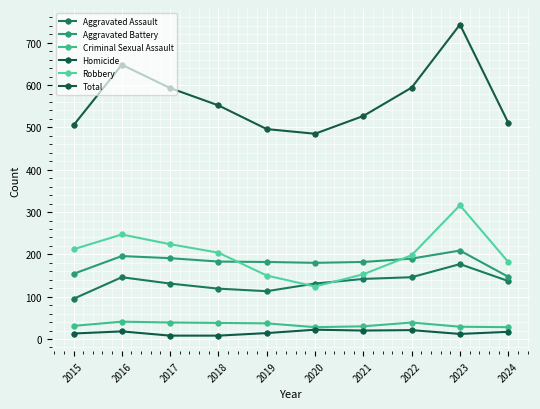

What is the greatest value displayed?

743